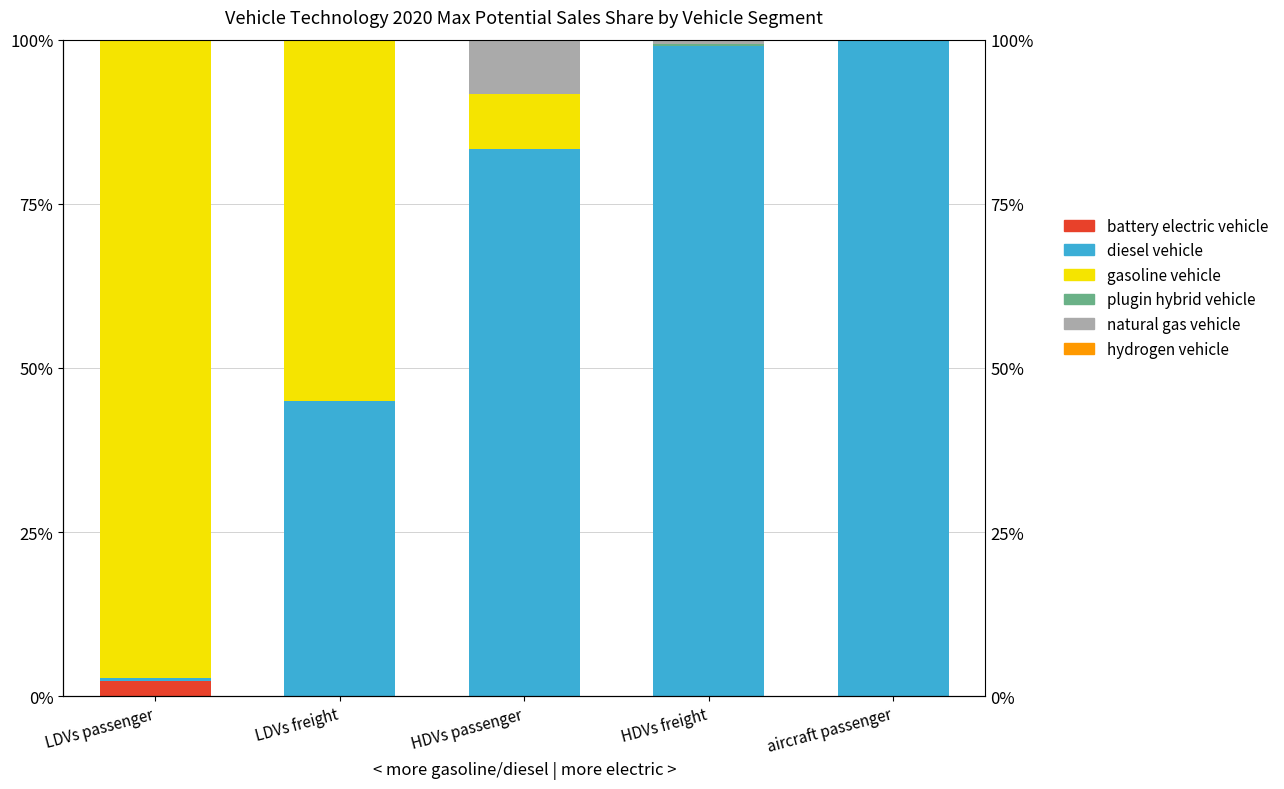

Reading left to right, list all the values displayed in this chart.

battery electric vehicle: 2.3	0.0	0.0	0.1	0.0
diesel vehicle: 0.4	45.0	83.3	99.0	100.0
gasoline vehicle: 97.0	54.9	8.3	0.0	0.0
plugin hybrid vehicle: 0.2	0.0	0.0	0.2	0.0
natural gas vehicle: 0.0	0.1	8.3	0.7	0.0
hydrogen vehicle: 0.0	0.0	0.0	0.0	0.0